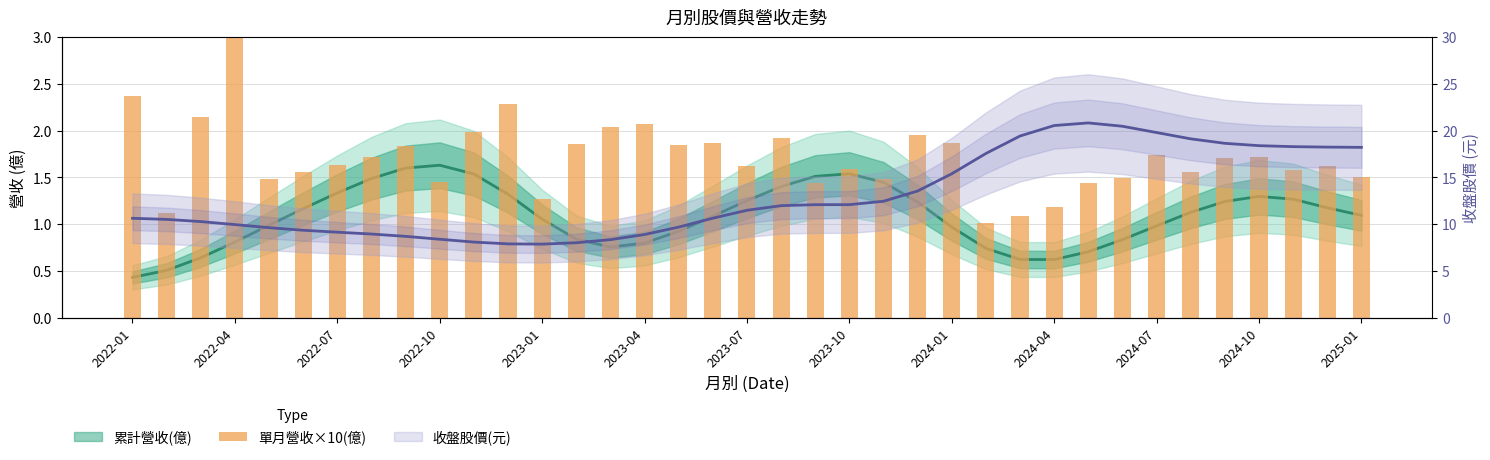

Does the chart contain stacked bars?

No